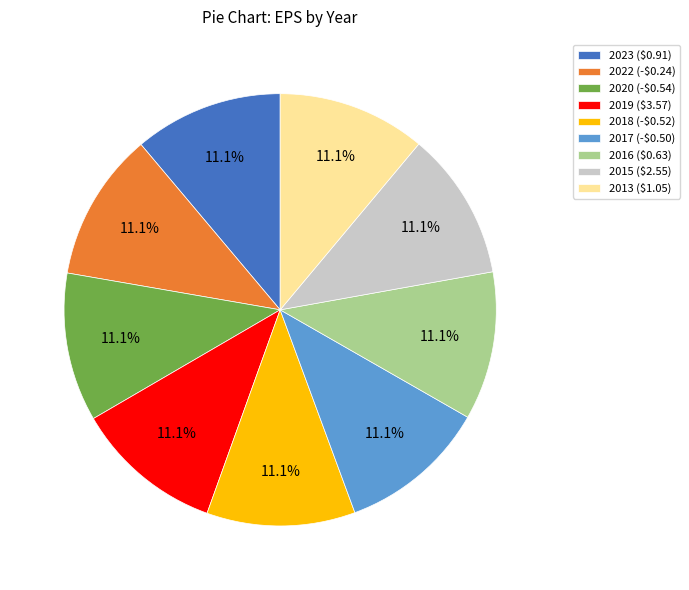

Combined, do 2017 (-$0.50) and 2022 (-$0.24) account for over 50%?

No